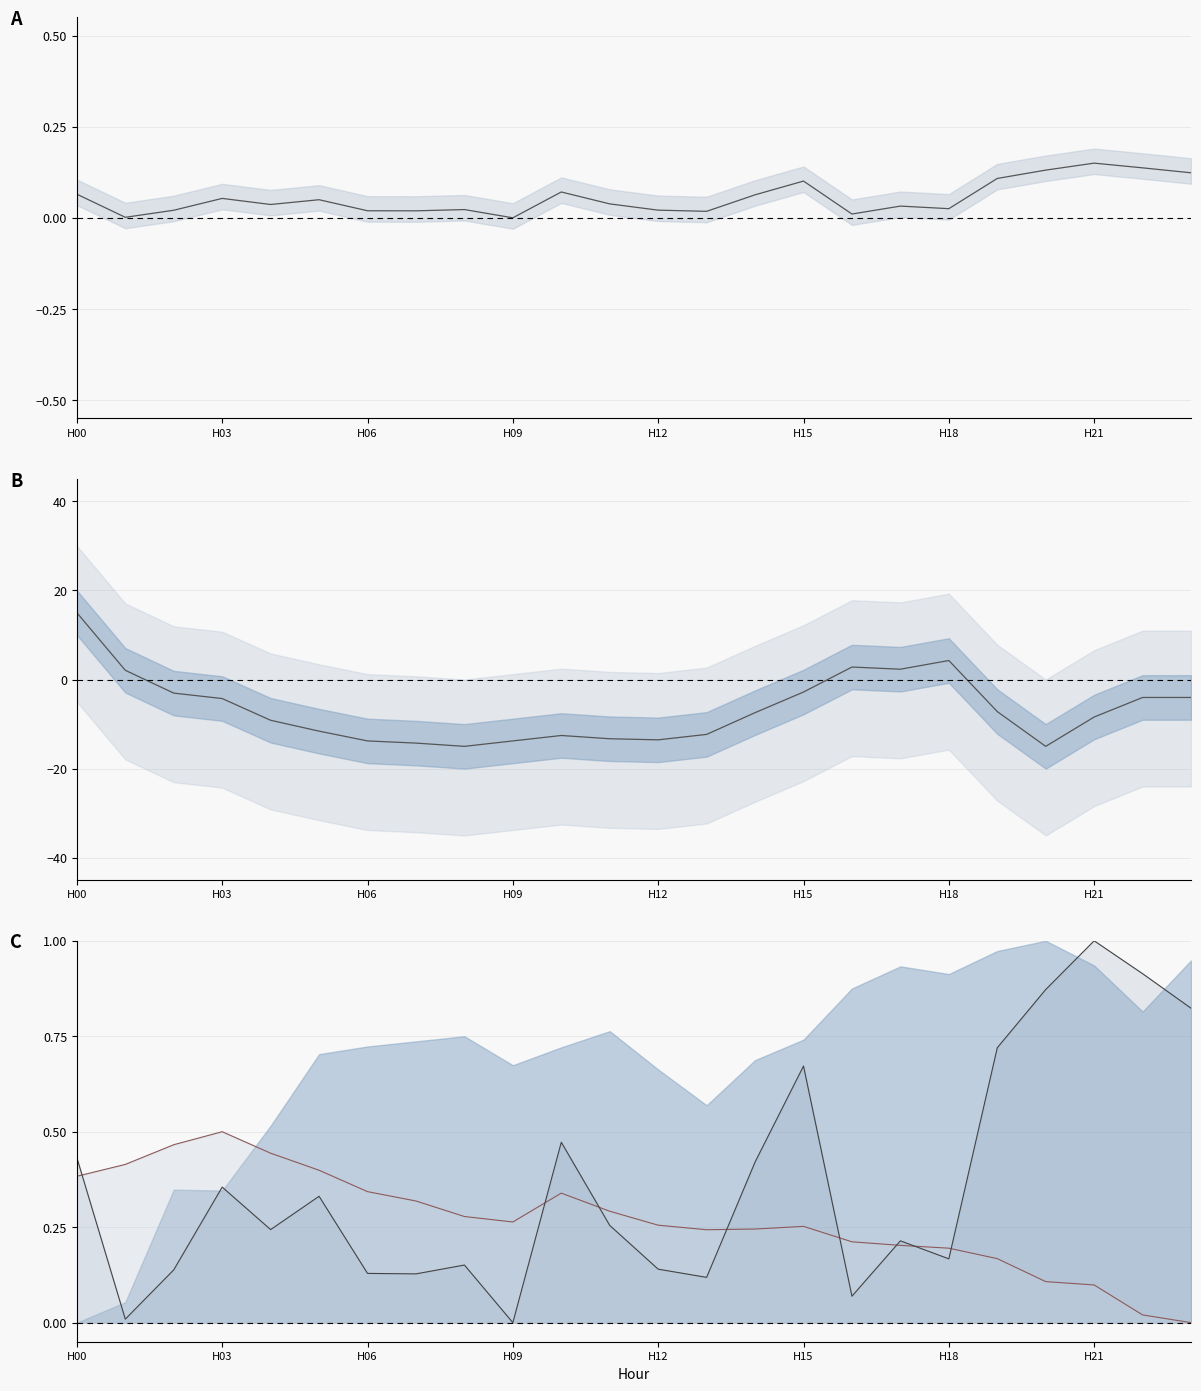

Count the number of categories in the chart.

24